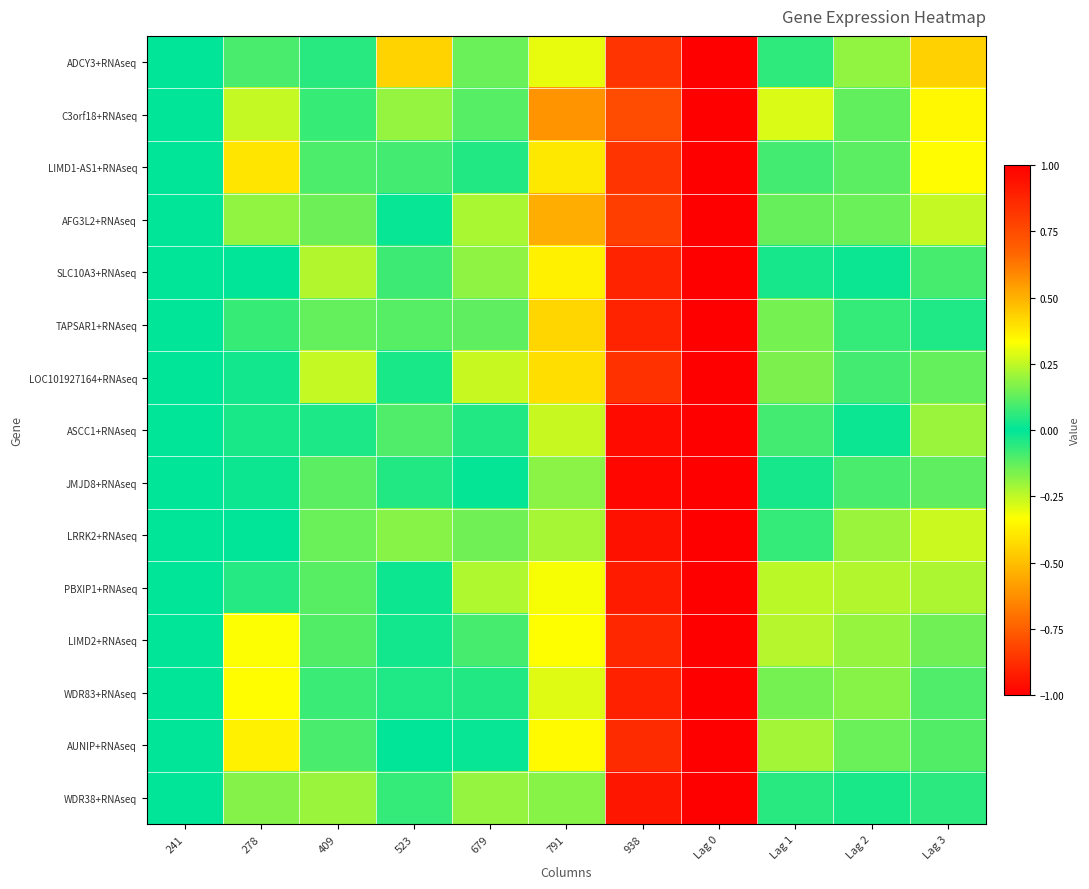

What is the total value across all series at Lag 1?

2.0